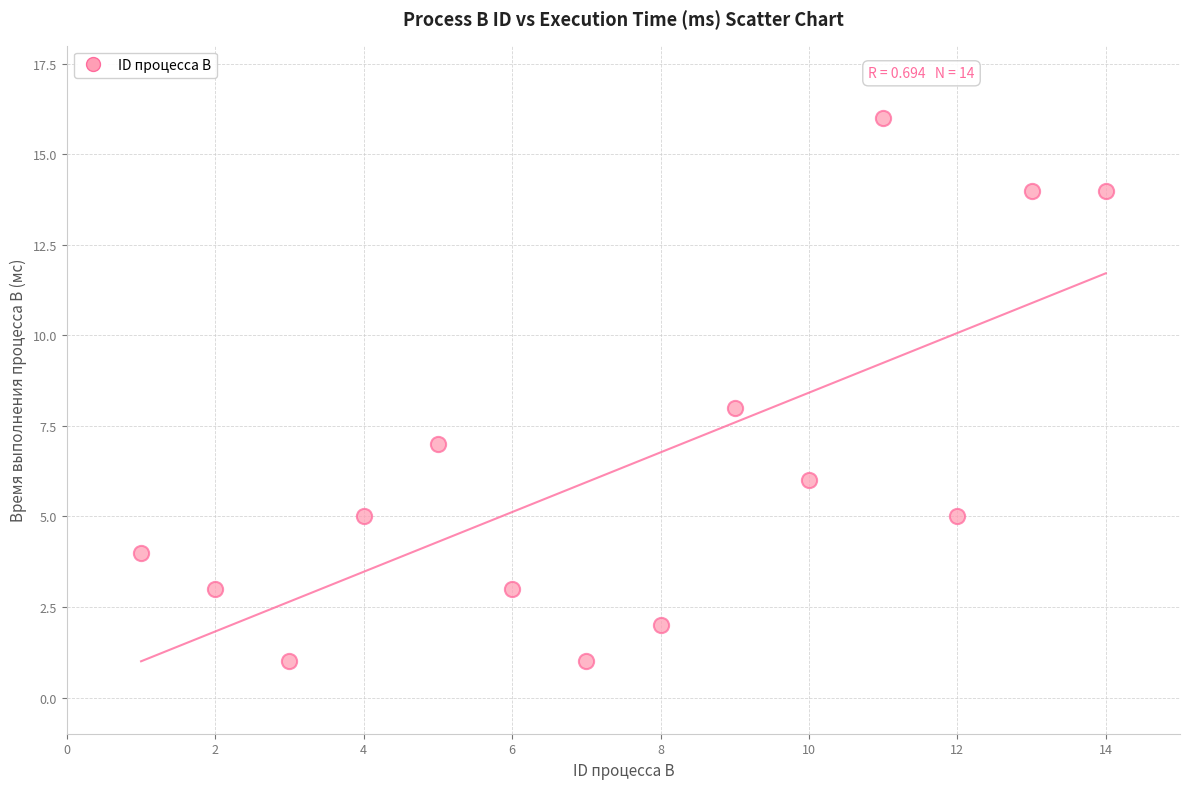

What is the range of Y values (max minus min)?

15